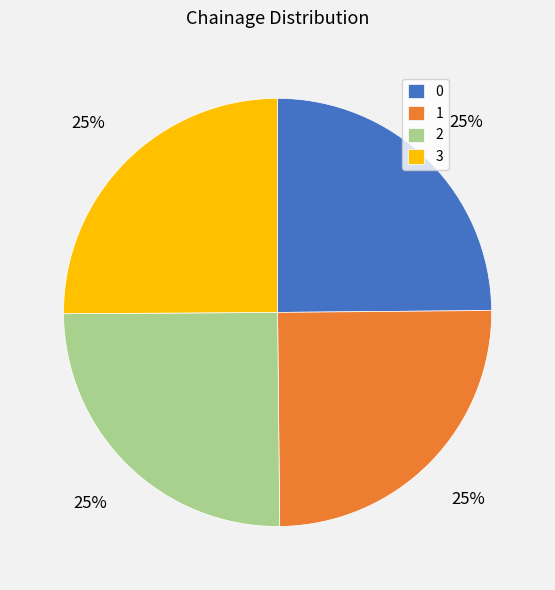

Approximately how many times larger is the value at 3 compared to 2?

1.0